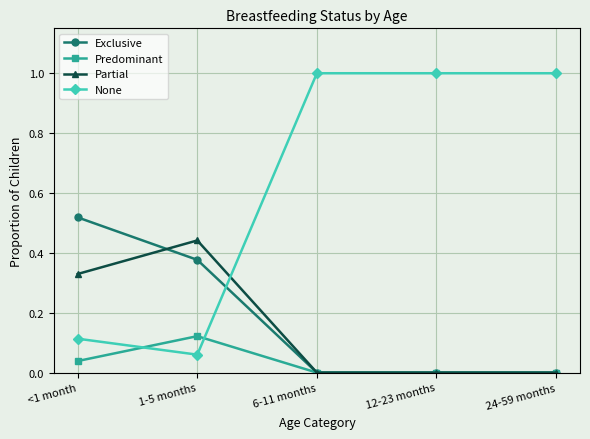

List the series in order of their peak value, lowest first.

Predominant, Partial, Exclusive, None